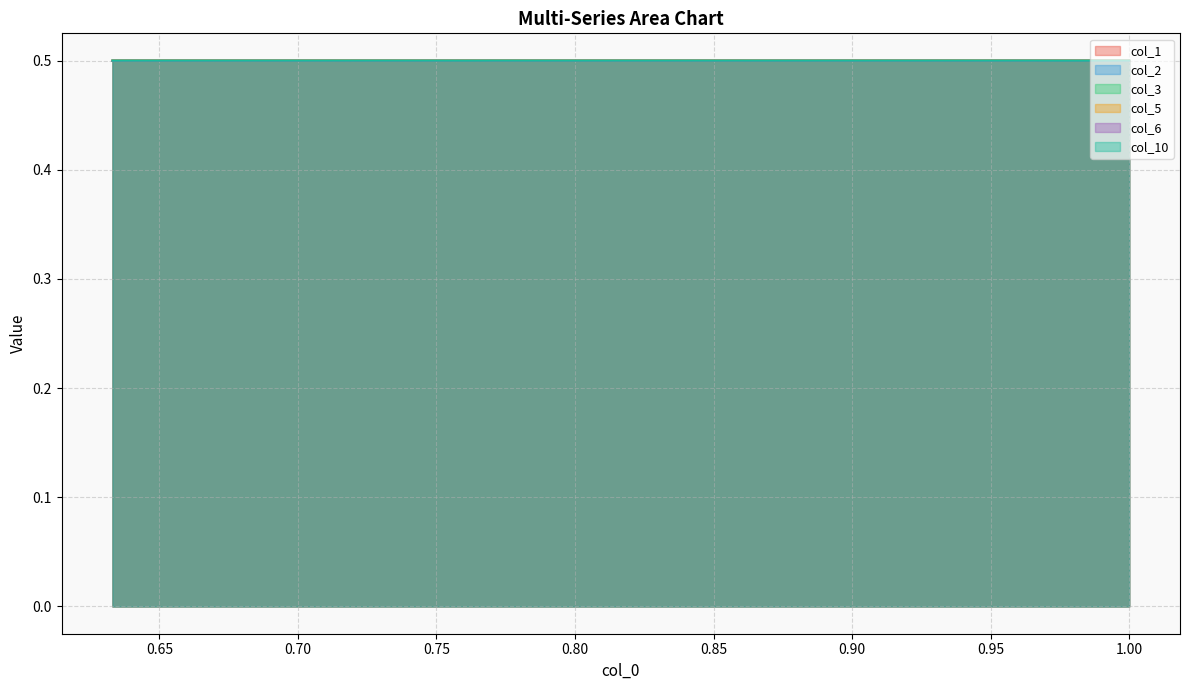

What is the average value of the col_2 series?

0.5